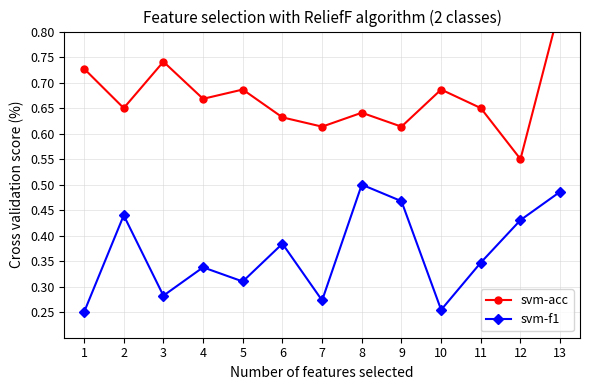

Rank the series by their maximum value, from highest to lowest.

svm-acc, svm-f1